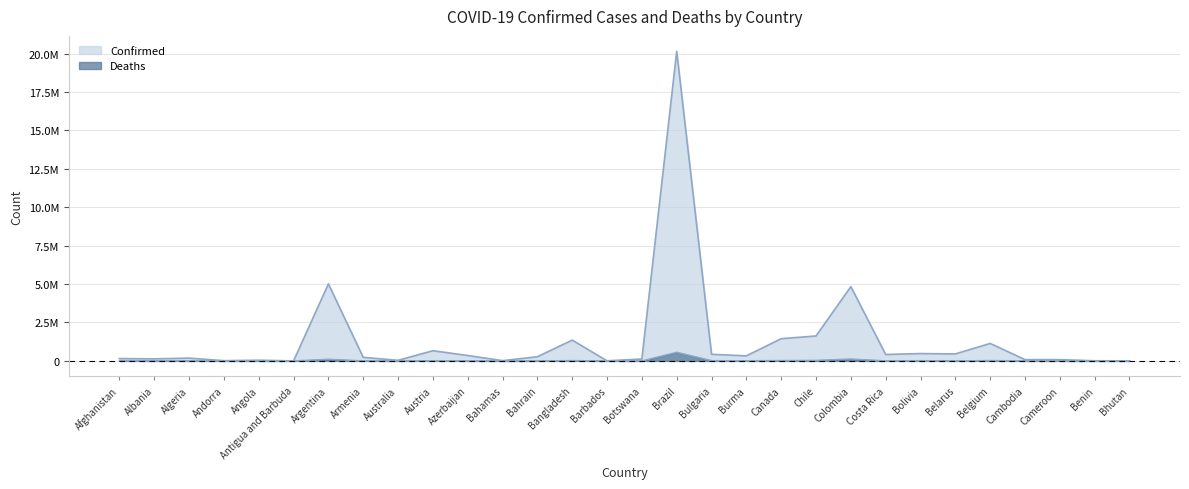

Which series has the largest range (max minus min)?

Confirmed